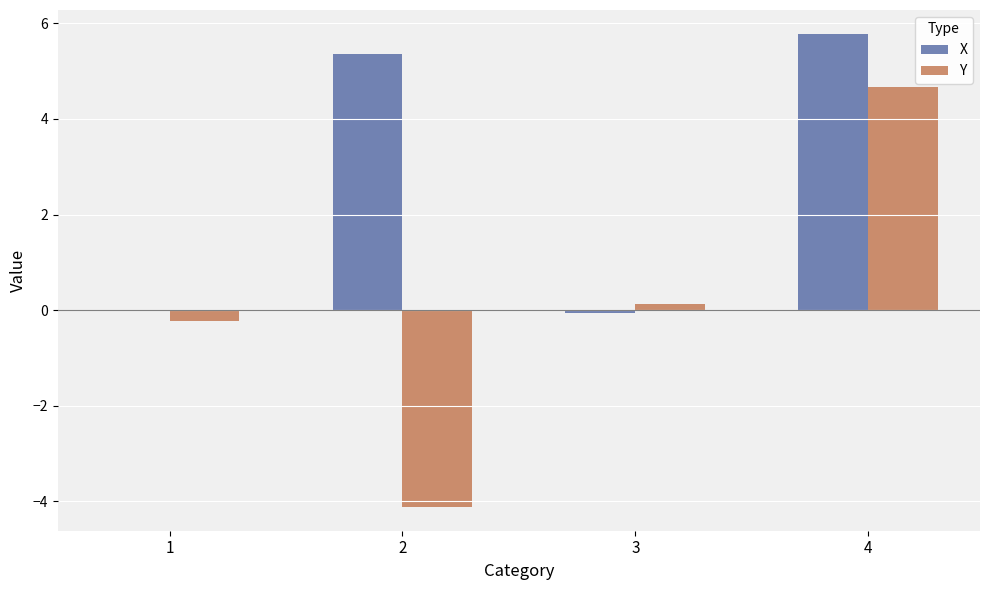

Is the value of Y at 2 greater than the value of X at 2?

No